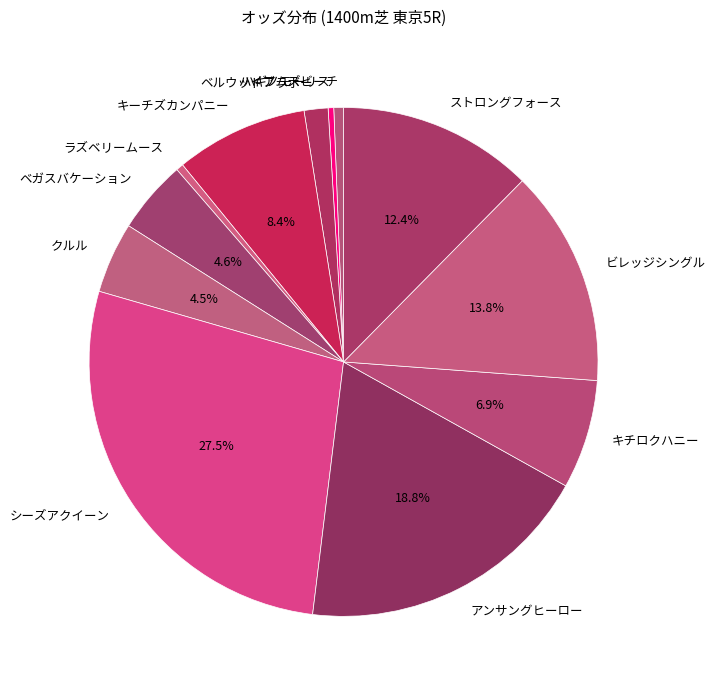

Do アンサングヒーロー and クルル together represent more than half of the pie?

No